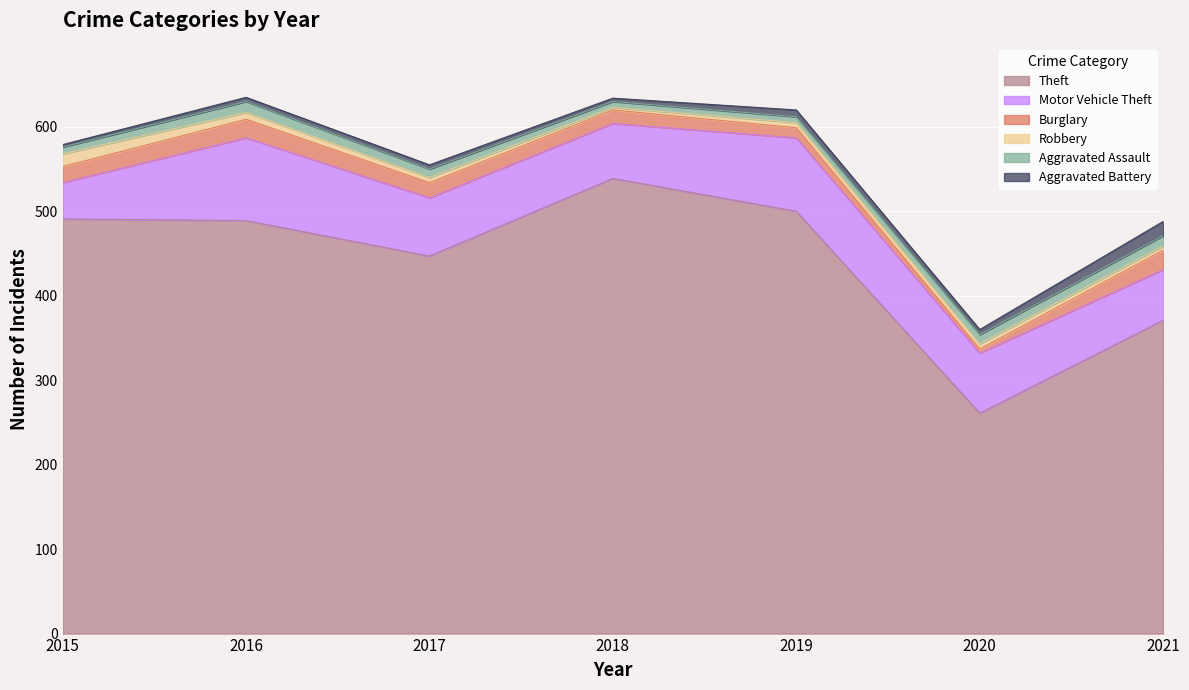

Where do Burglary and Aggravated Battery first cross each other?

2019 and 2020